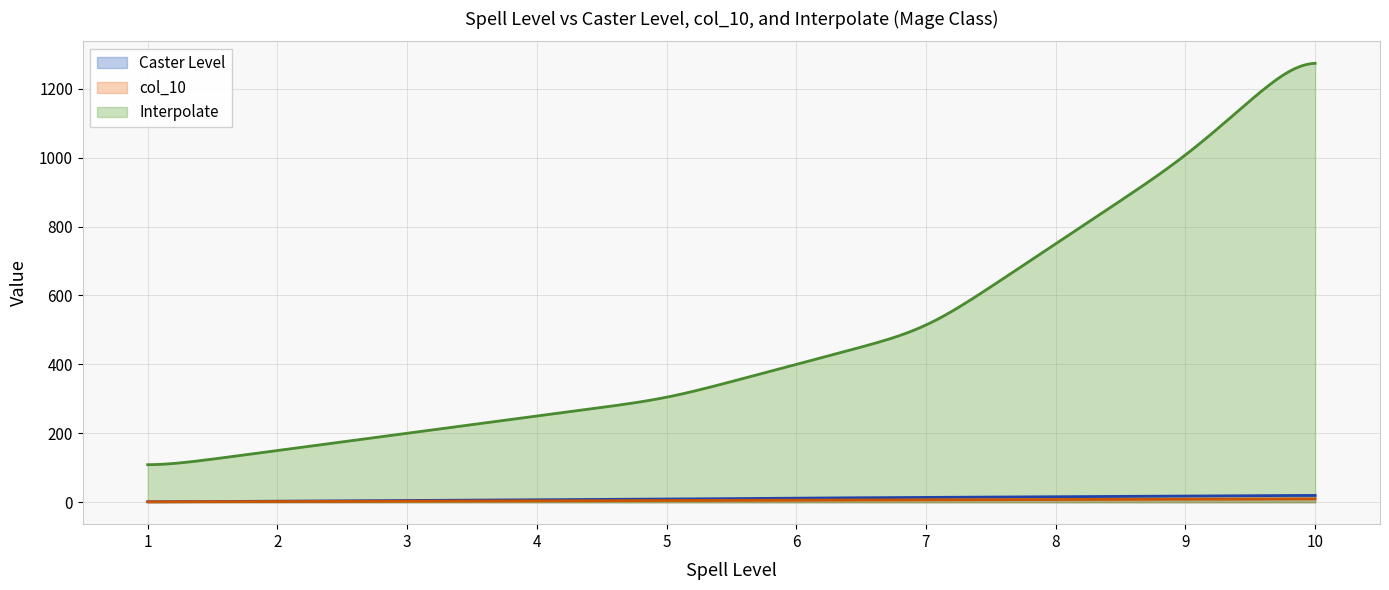

At which label does col_10 first exceed 6?

7